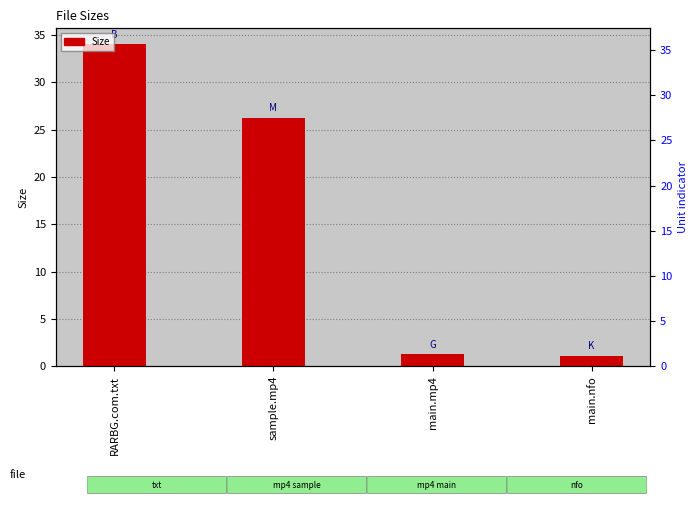

What is the greatest value displayed?

34.0